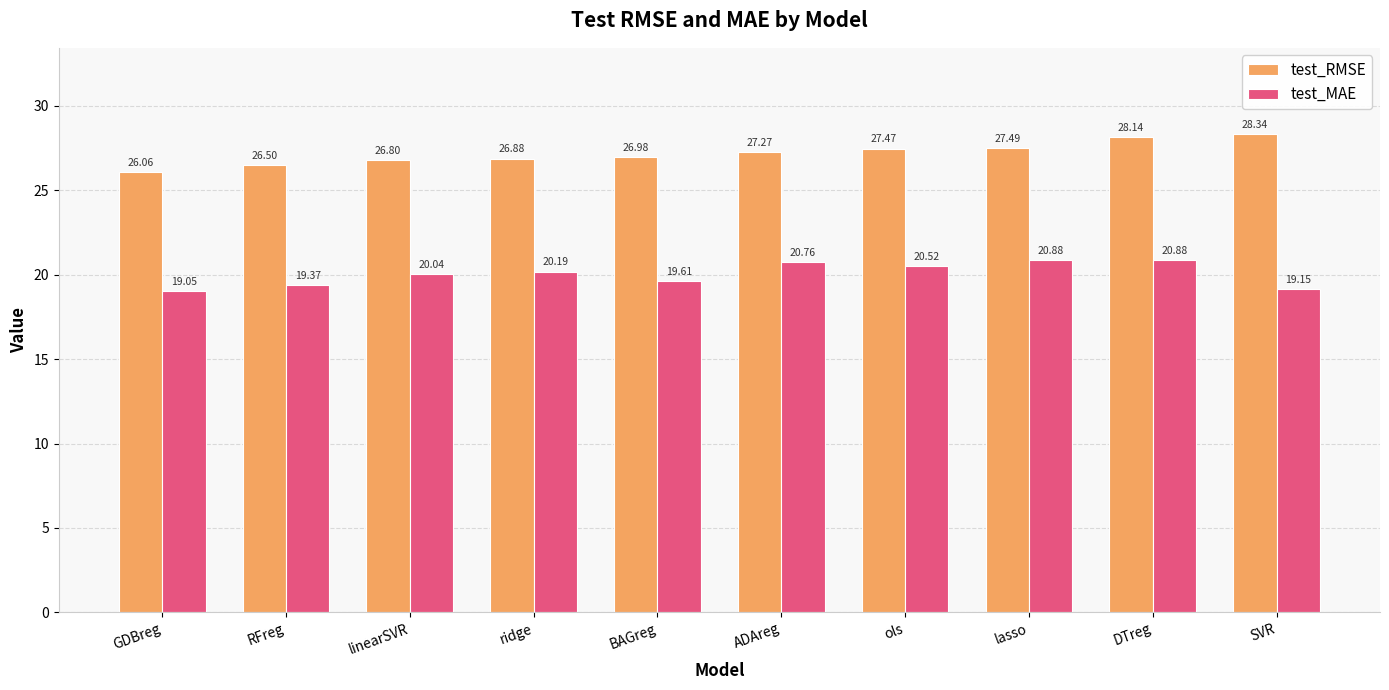

Between ridge and SVR, which series saw the biggest shift?

test_RMSE